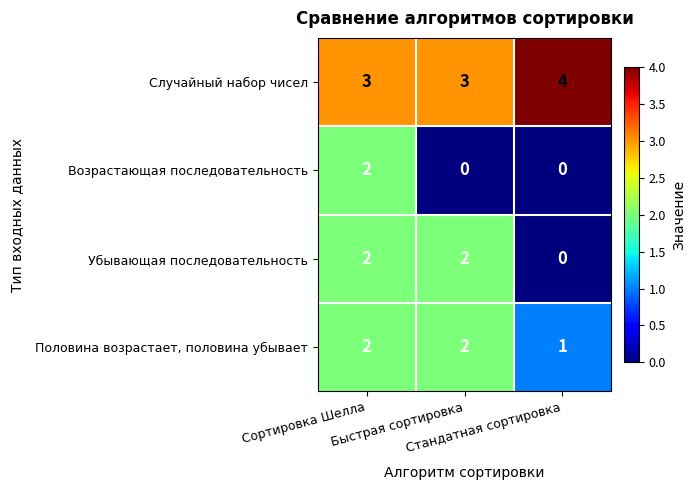

What is the maximum value shown in the chart?

4